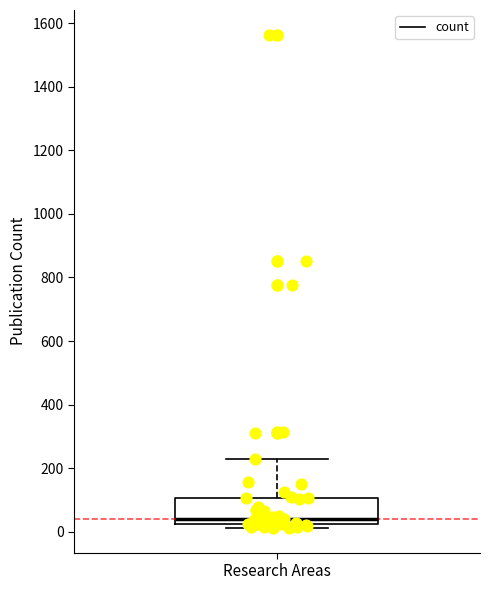

Read this box plot against the y-axis: the position of the median line, the range covered by the box, and the ends of both whiskers. The values are not printed on the chart, so give them approximately, as read against the axis.

median 40, box 20 to 100, whiskers 20 (just below the box's lower edge) to 220